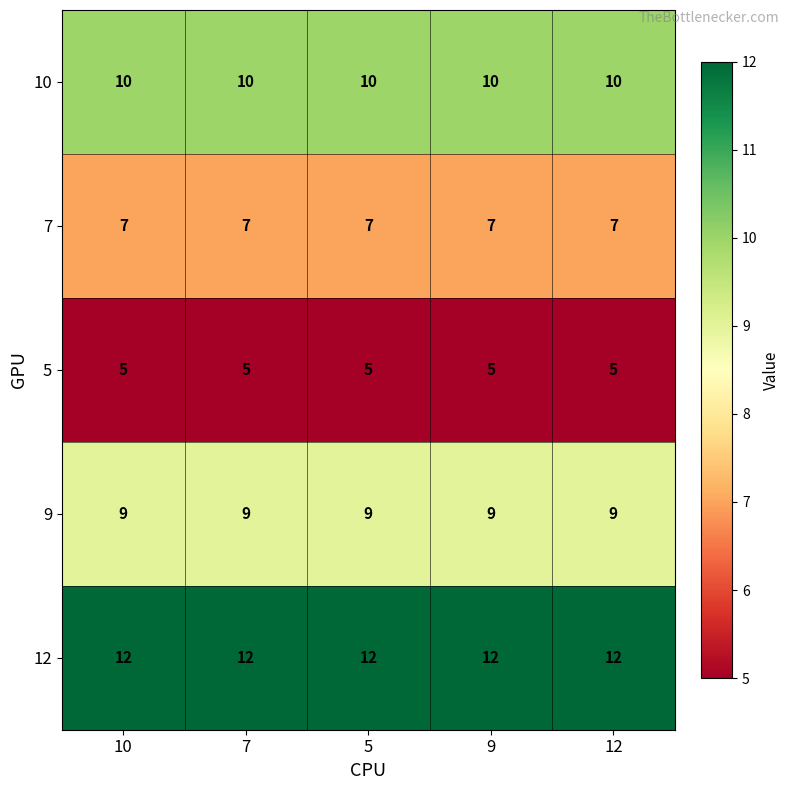

Rank the series at 7 from lowest to highest value.

5, 7, 9, 10, 12